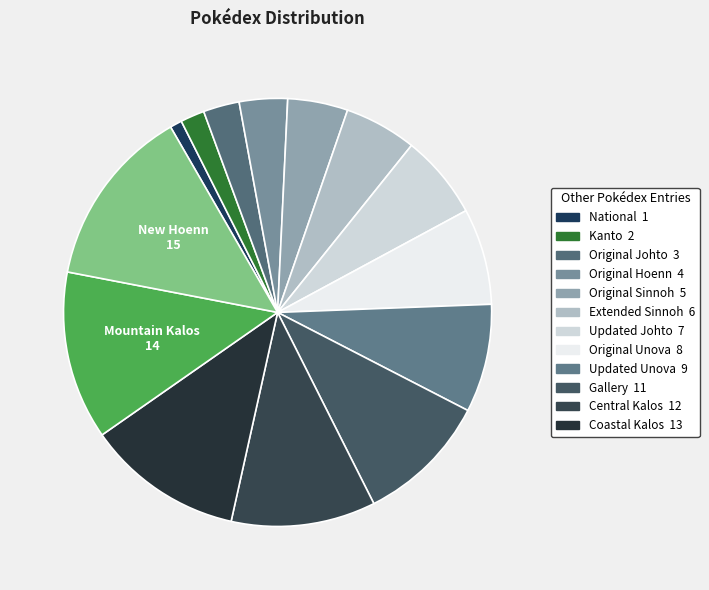

How many slices are in this pie chart?

14